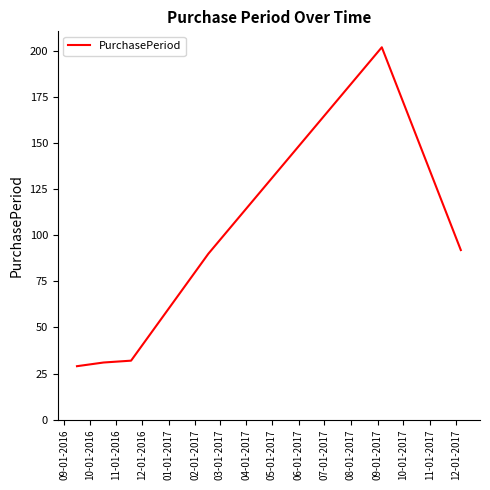

What is the smallest value displayed?

29